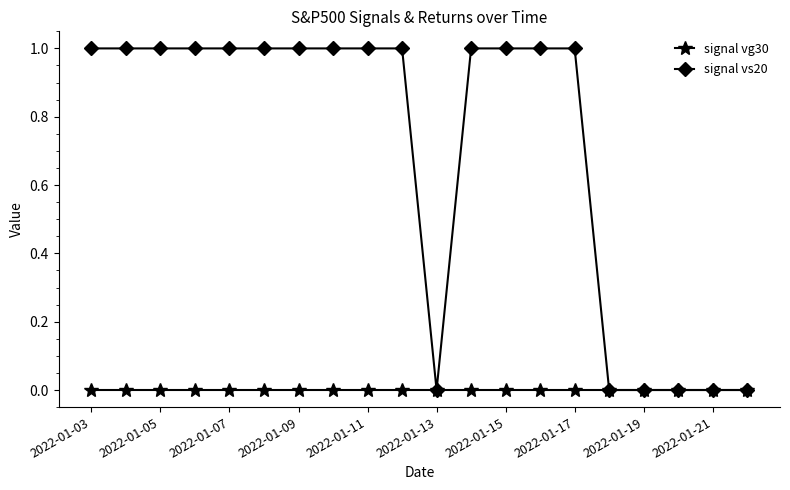

Which series has the largest range (max minus min)?

signal vs20